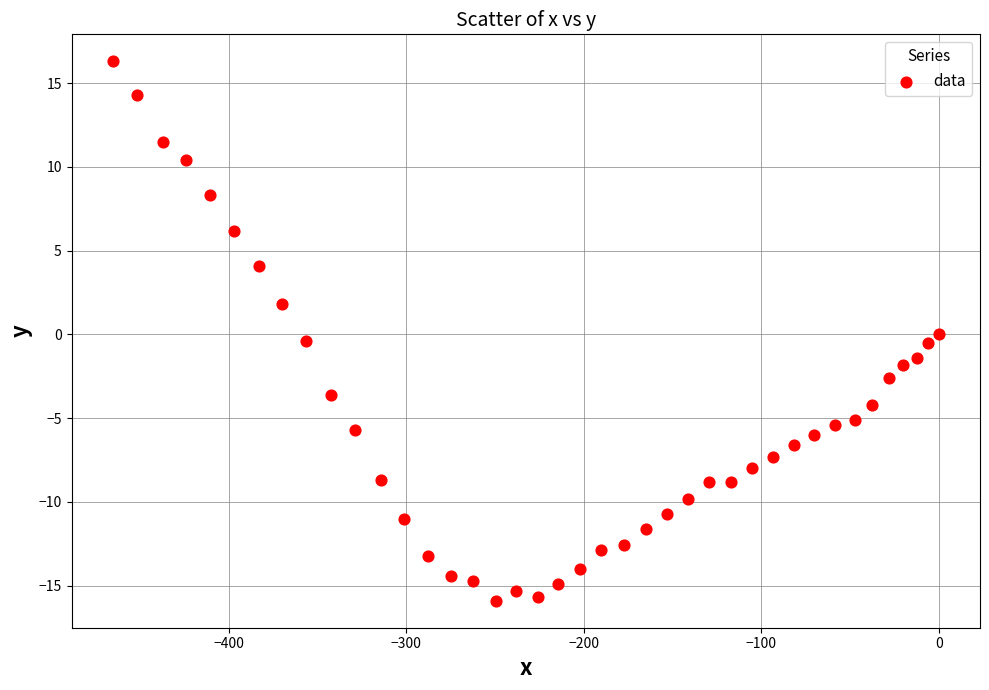

What is the range of X values (max minus min)?

465.4